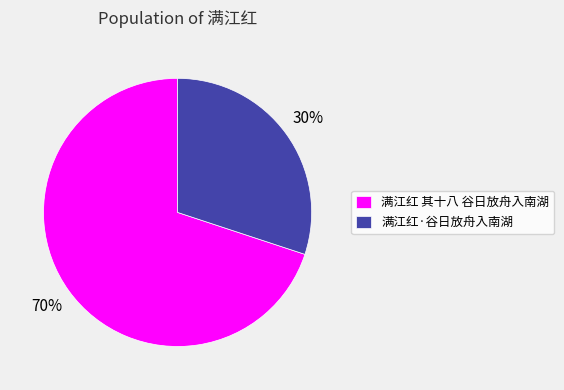

Does any single category account for the majority?

Yes